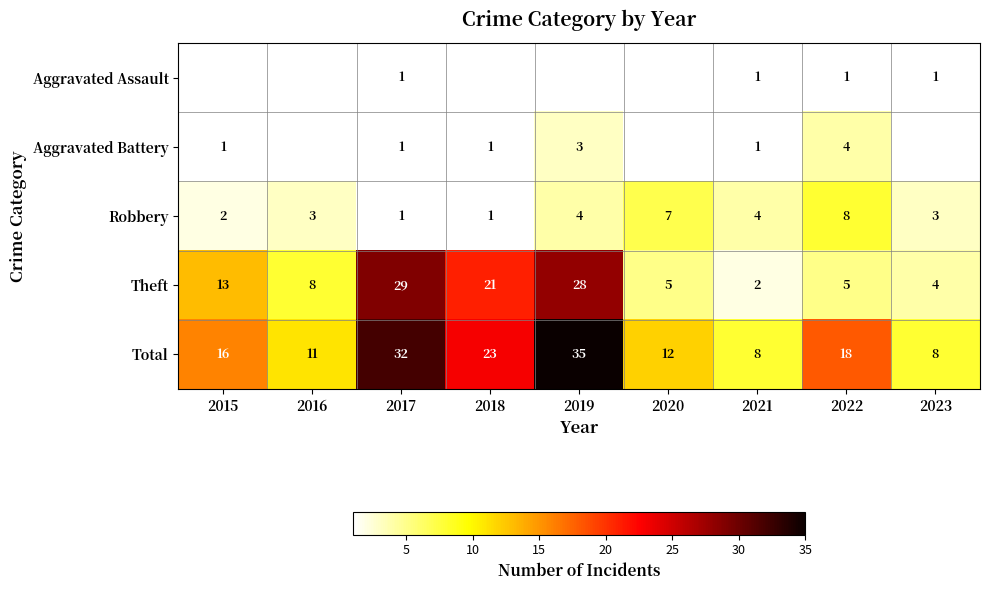

What is the difference between the Theft values at 2015 and 2016?

5